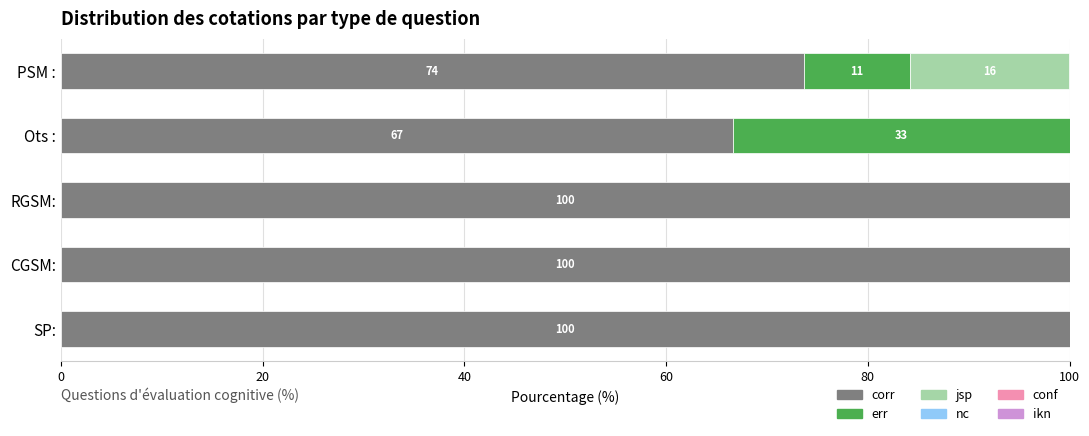

The corr series shows 73.7 at PSM :. True or false?

True